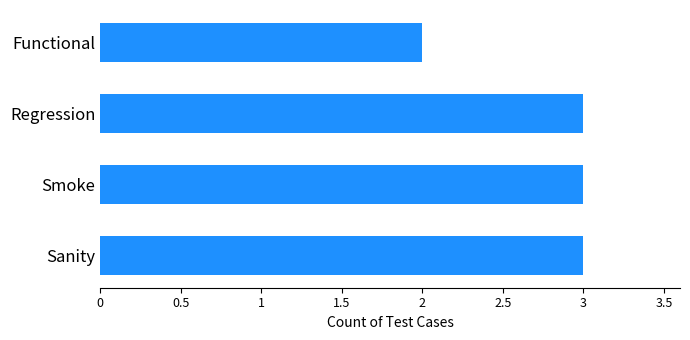

Which has a higher value, Functional or Smoke?

Smoke